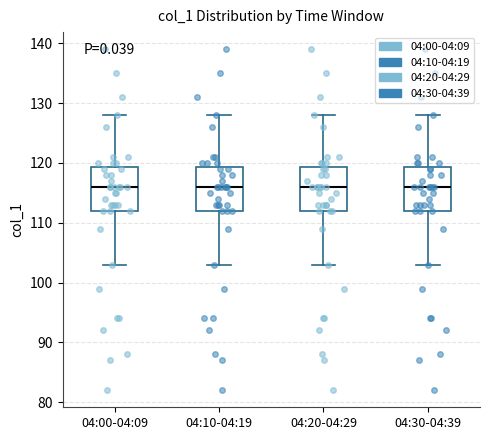

Reading left to right, read every box against the y-axis: the position of its median line, the range the box covers, and the ends of its whiskers. The values are not printed on the chart, so give them approximately, as read against the axis.

04:00-04:09: median 116, box 112 to 119, whiskers 103 to 128
04:10-04:19: median 116, box 112 to 119, whiskers 103 to 128
04:20-04:29: median 116, box 112 to 119, whiskers 103 to 128
04:30-04:39: median 116, box 112 to 119, whiskers 103 to 128